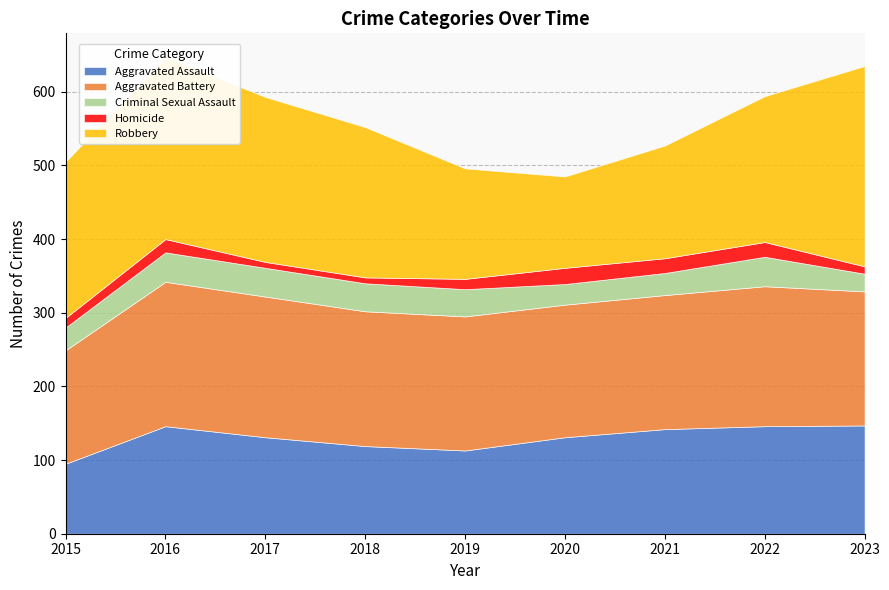

At which category is the sum across all series the highest?

2016